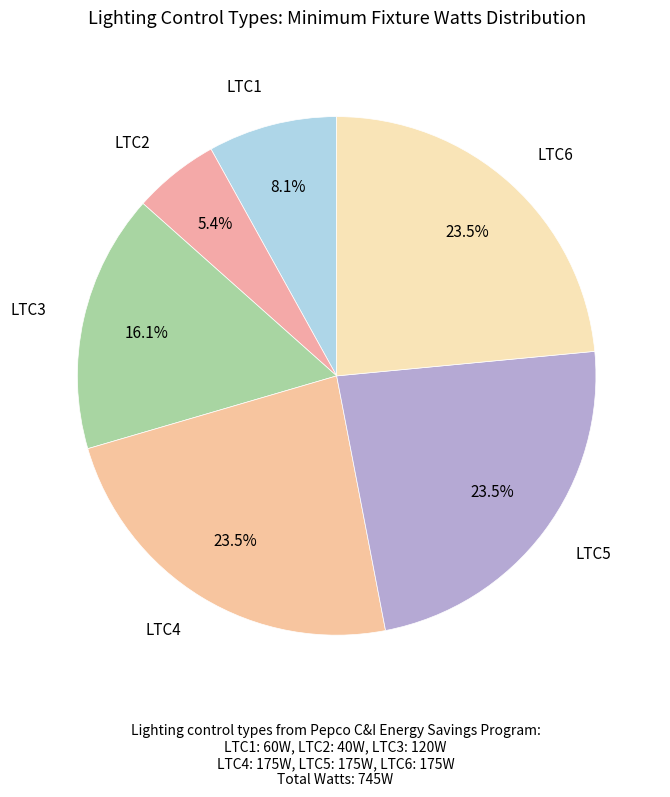

The LTC4 slice represents 11% of the pie. True or false?

False